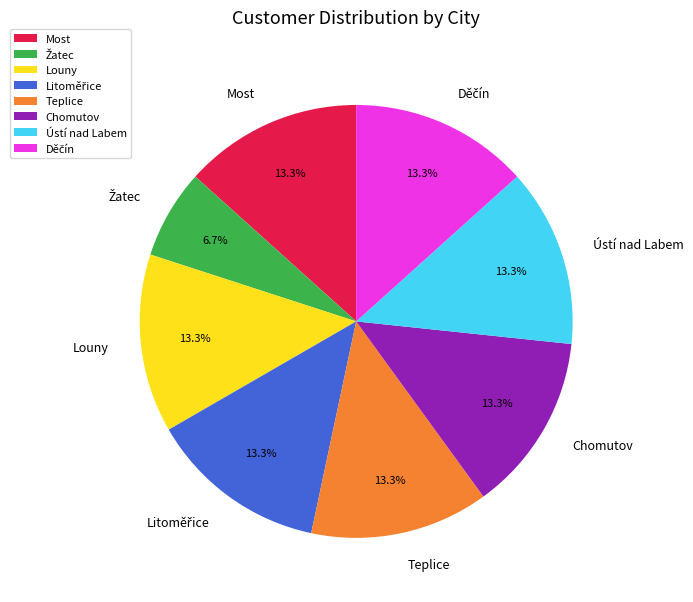

What portion of the pie excludes Louny?

86.7%